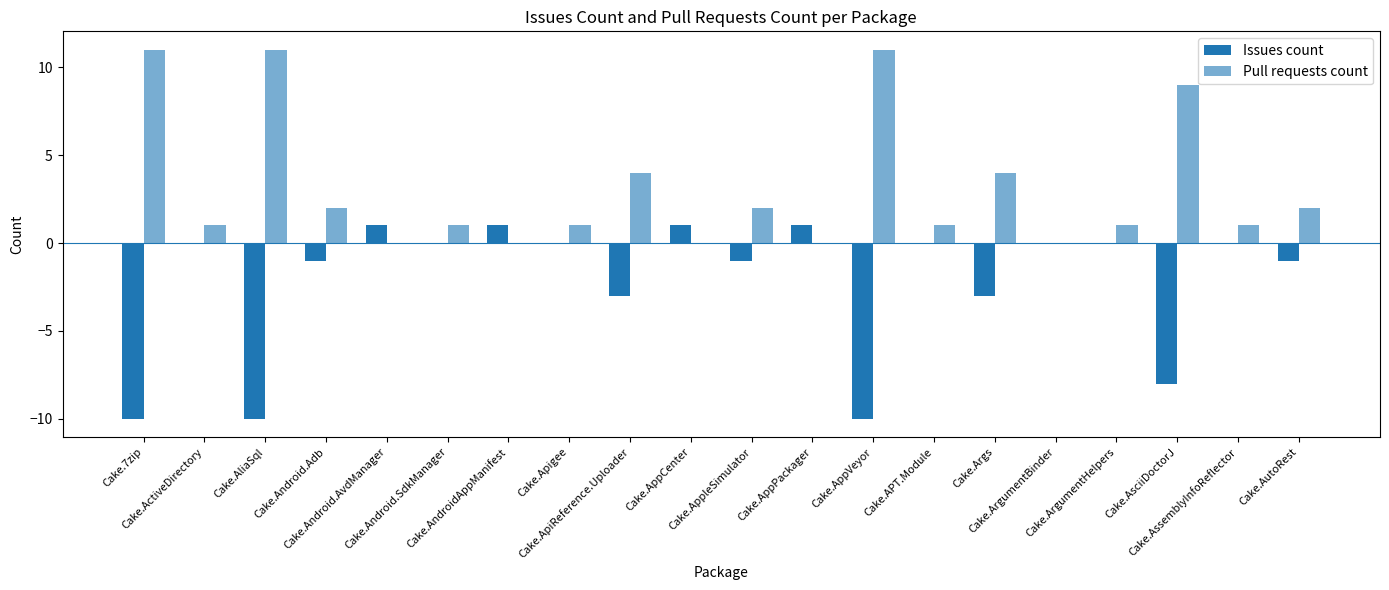

Which label corresponds to the largest value in the chart?

Cake.7zip